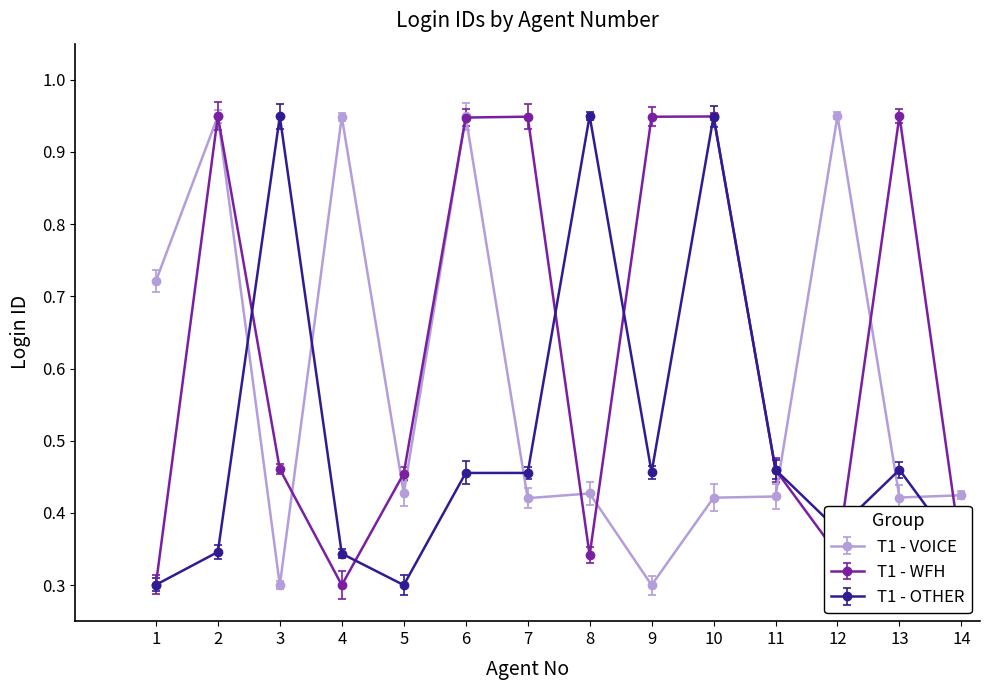

Is it true that T1 - WFH equals 0.9 at 9?

True